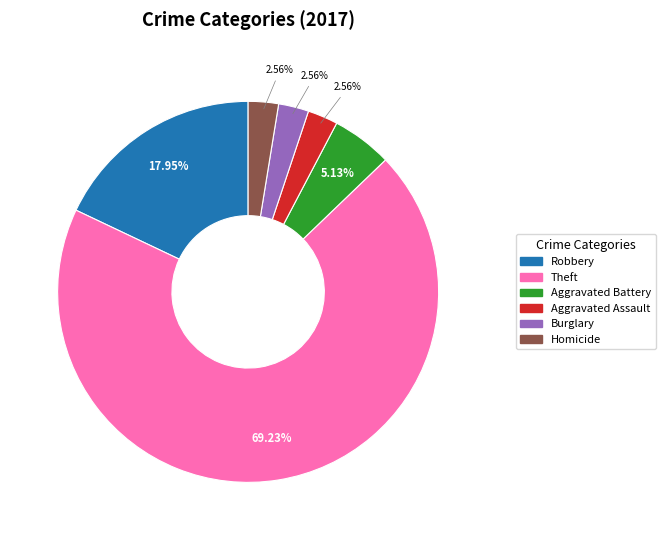

To the nearest percent, what is the difference between the largest and smallest slice percentages?

67%